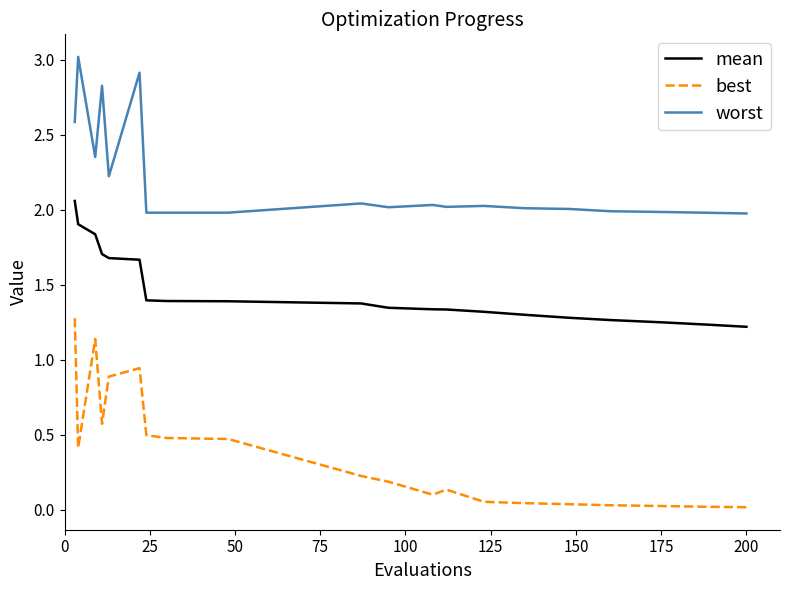

Which series has the largest total across all categories?

worst